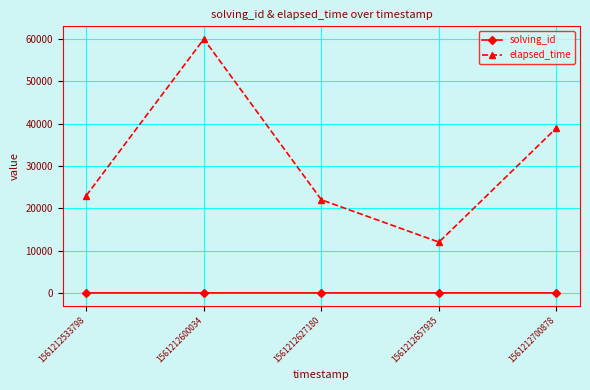

How many data points in elapsed_time are less than 23000?

2